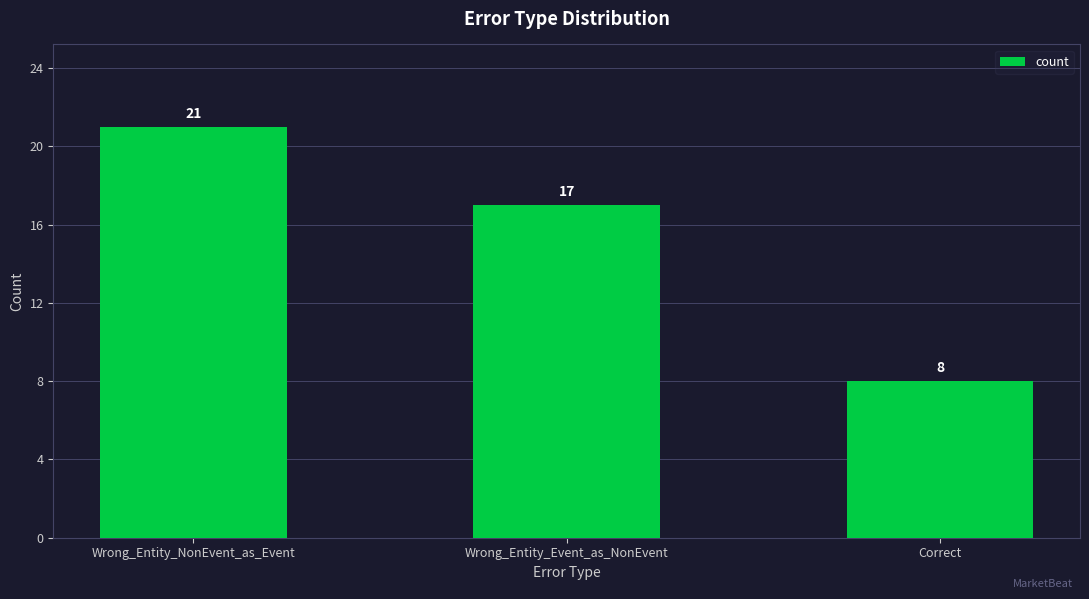

True or false: the data shows 32 at Wrong_Entity_NonEvent_as_Event.

False